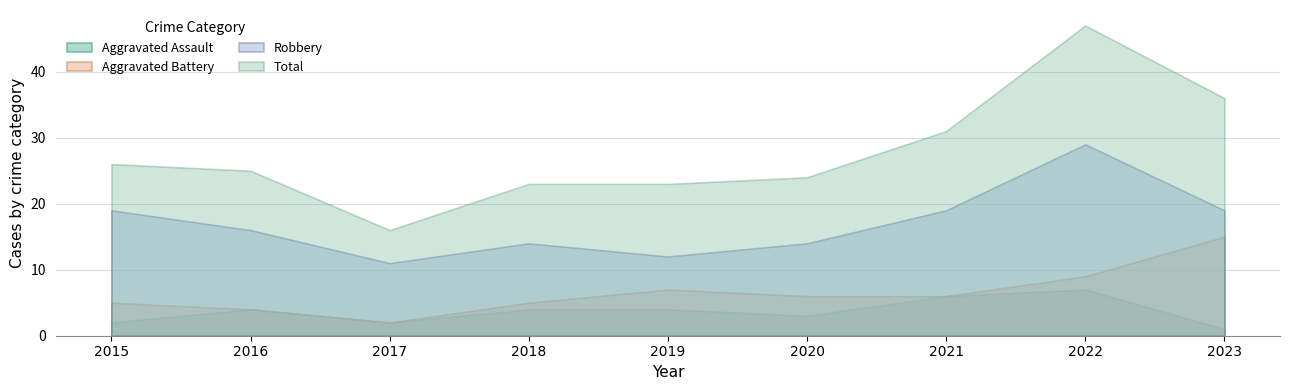

What is the difference between the maximum and minimum values in the Robbery series?

18